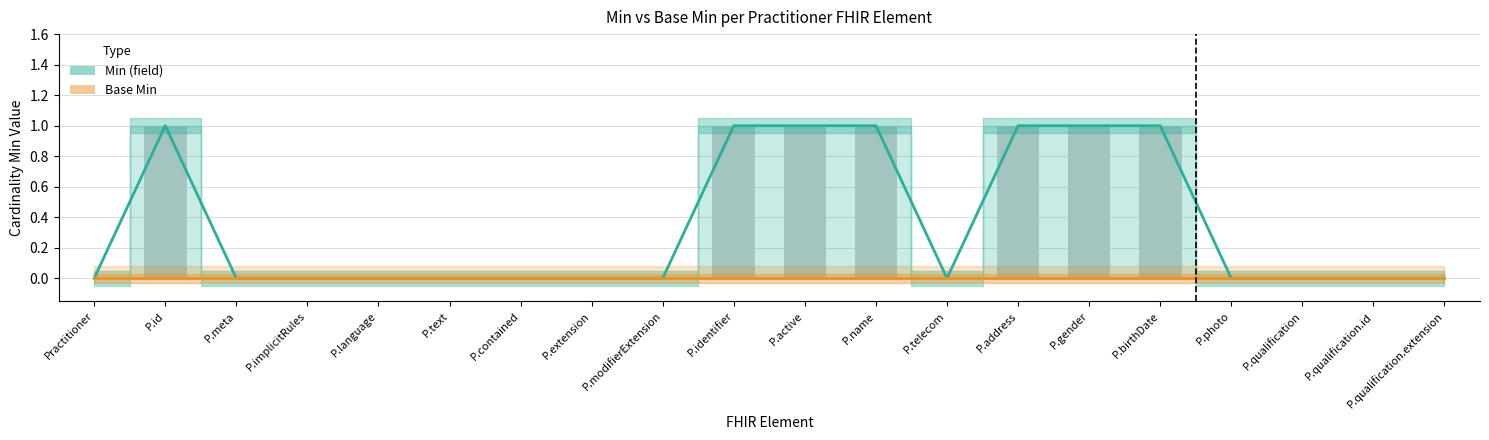

List the labels in order of Min (field) value, smallest first.

Practitioner, P.meta, P.implicitRules, P.language, P.text, P.contained, P.extension, P.modifierExtension, P.telecom, P.photo, P.qualification, P.qualification.id, P.qualification.extension, P.id, P.identifier, P.active, P.name, P.address, P.gender, P.birthDate